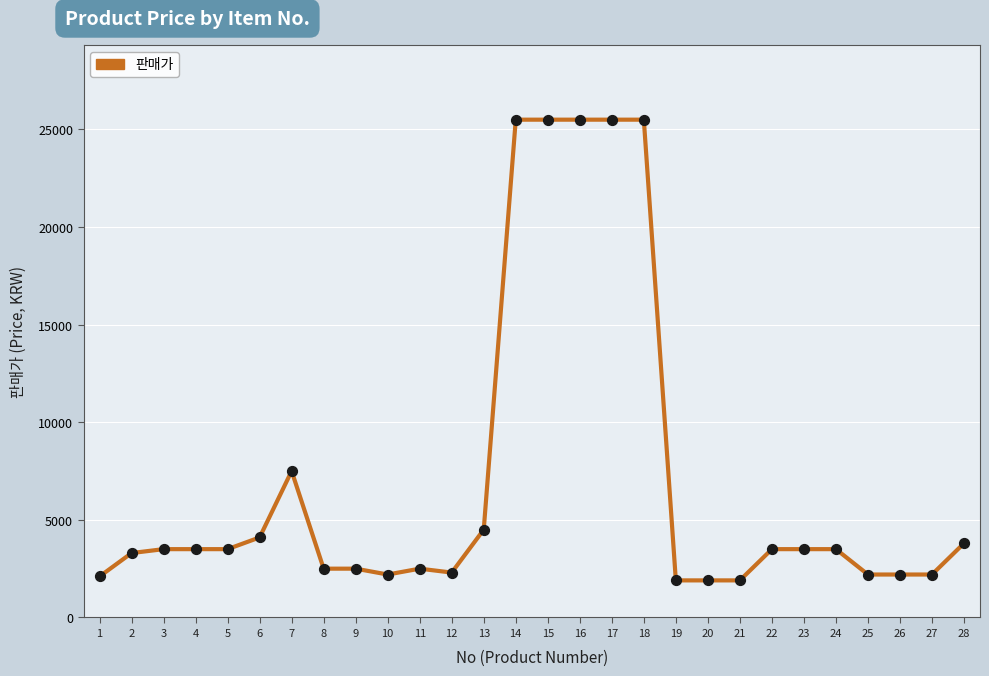

What is the ratio of the value at 6 to the value at 21?

2.2